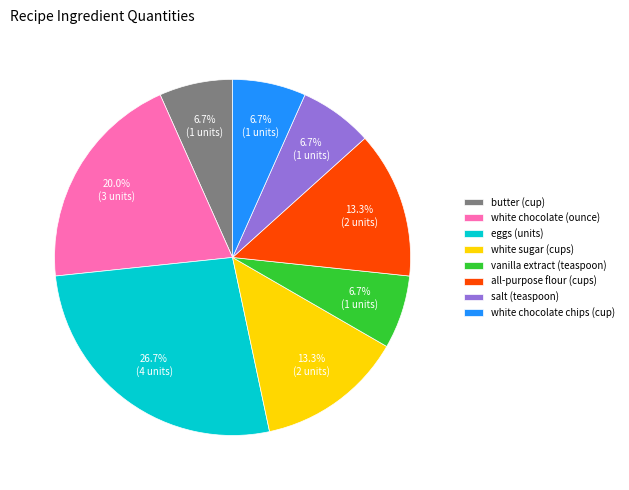

Combined, do white chocolate chips (cup) and vanilla extract (teaspoon) account for over 50%?

No